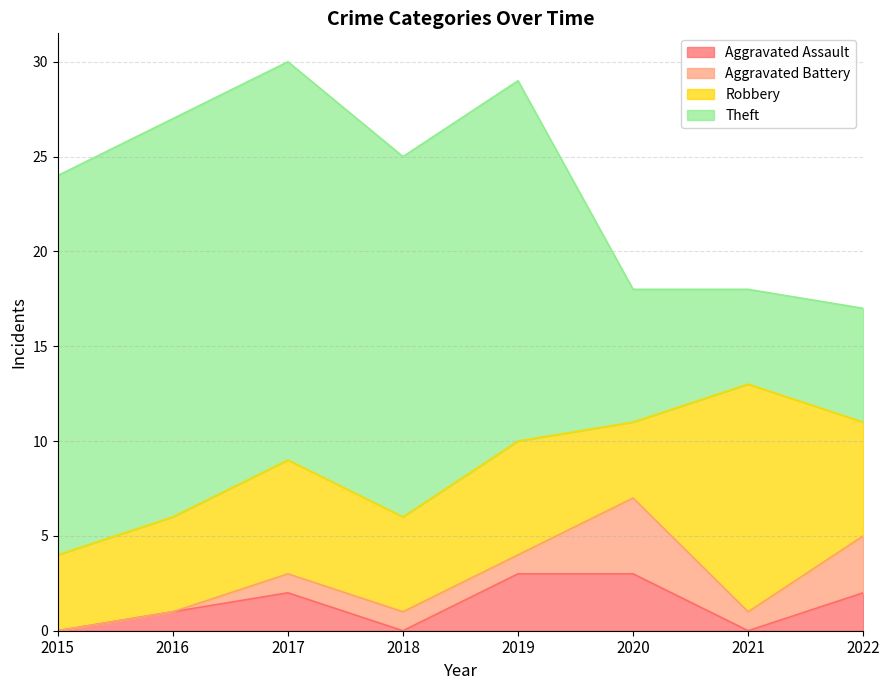

Where is Aggravated Battery nearest to the value 2?

2017